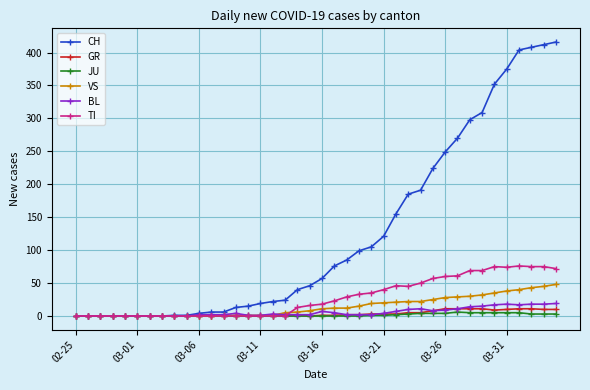

What is the average value of the GR series?

3